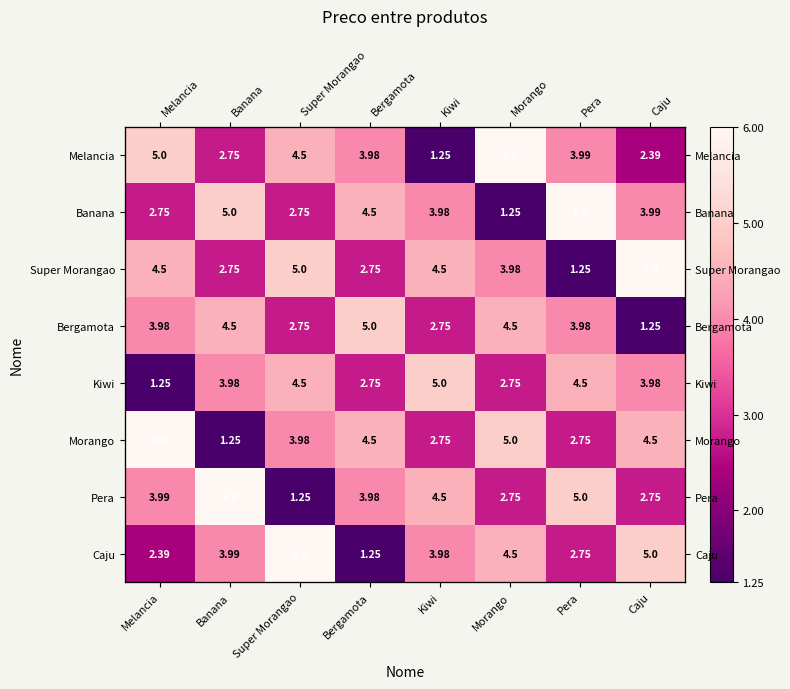

Read the Super Morangao value at Melancia.

4.5